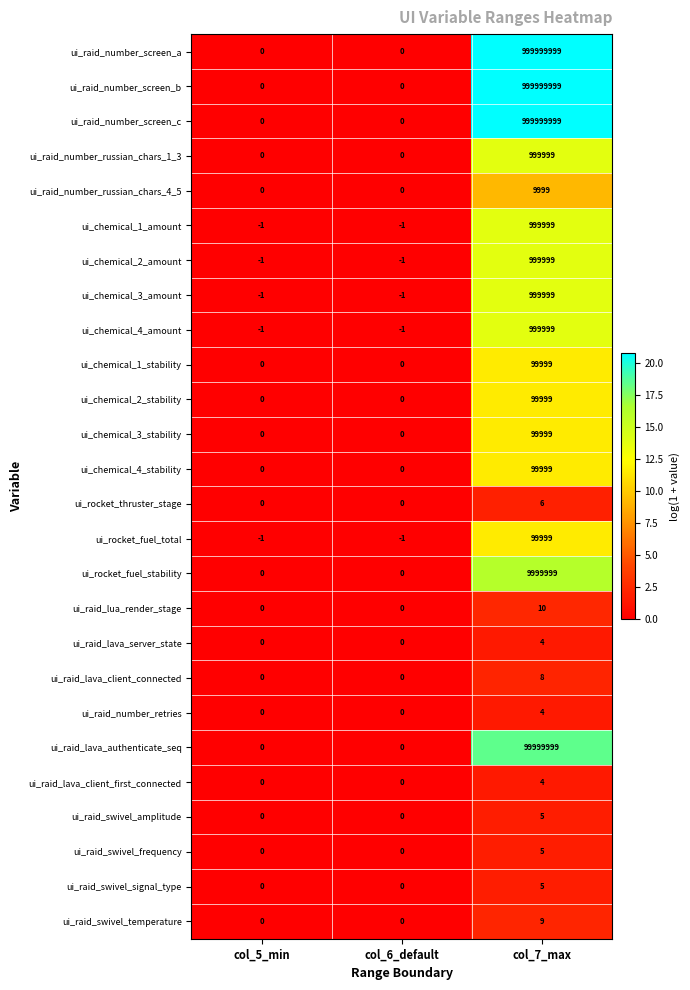

How many ui_chemical_2_stability values are between 0 and 99999?

3